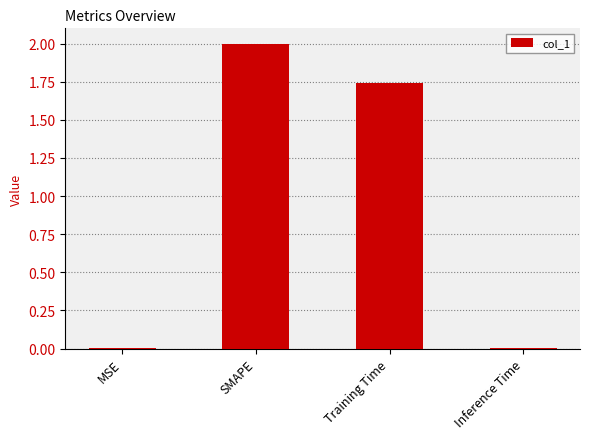

What is the greatest value displayed?

2.0